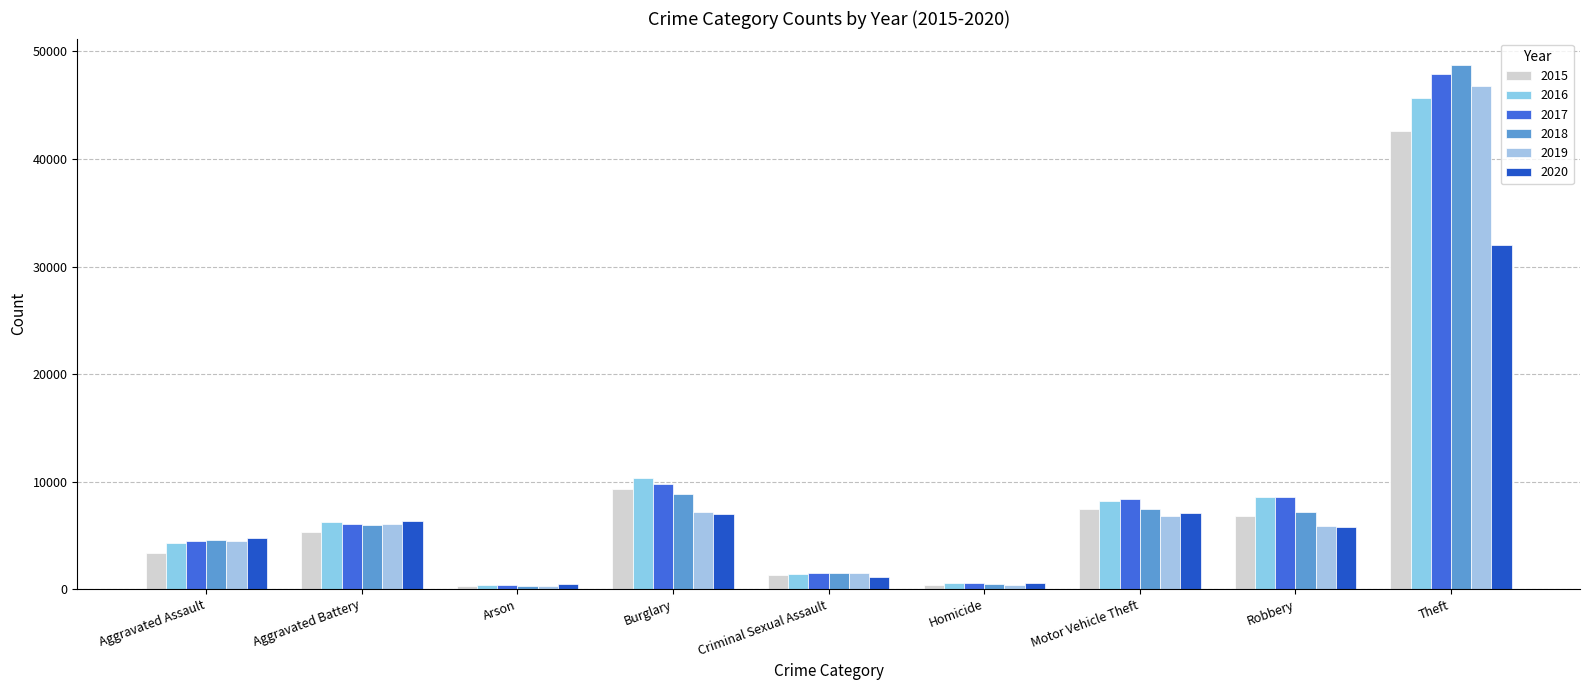

Reading right to left, transcribe all the data shown in this chart.

2015: Theft=42601	Robbery=6824	Motor Vehicle Theft=7445	Homicide=392	Criminal Sexual Assault=1307	Burglary=9289	Arson=327	Aggravated Battery=5357	Aggravated Assault=3398
2016: Theft=45719	Robbery=8559	Motor Vehicle Theft=8154	Homicide=565	Criminal Sexual Assault=1424	Burglary=10298	Arson=393	Aggravated Battery=6208	Aggravated Assault=4332
2017: Theft=47872	Robbery=8561	Motor Vehicle Theft=8391	Homicide=533	Criminal Sexual Assault=1507	Burglary=9736	Arson=346	Aggravated Battery=6073	Aggravated Assault=4437
2018: Theft=48763	Robbery=7211	Motor Vehicle Theft=7456	Homicide=440	Criminal Sexual Assault=1511	Burglary=8859	Arson=279	Aggravated Battery=5932	Aggravated Assault=4599
2019: Theft=46754	Robbery=5899	Motor Vehicle Theft=6792	Homicide=391	Criminal Sexual Assault=1465	Burglary=7156	Arson=275	Aggravated Battery=6023	Aggravated Assault=4474
2020: Theft=32012	Robbery=5779	Motor Vehicle Theft=7108	Homicide=603	Criminal Sexual Assault=1129	Burglary=6947	Arson=445	Aggravated Battery=6341	Aggravated Assault=4729